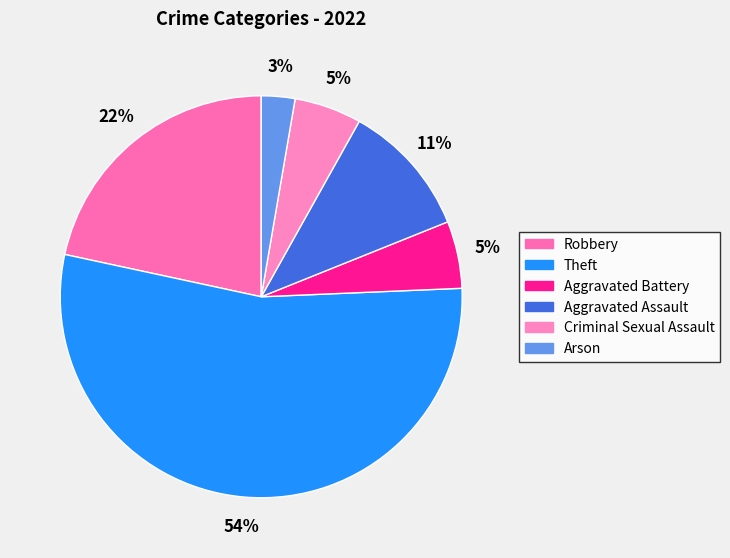

True or false: Theft accounts for 39% of the total.

False